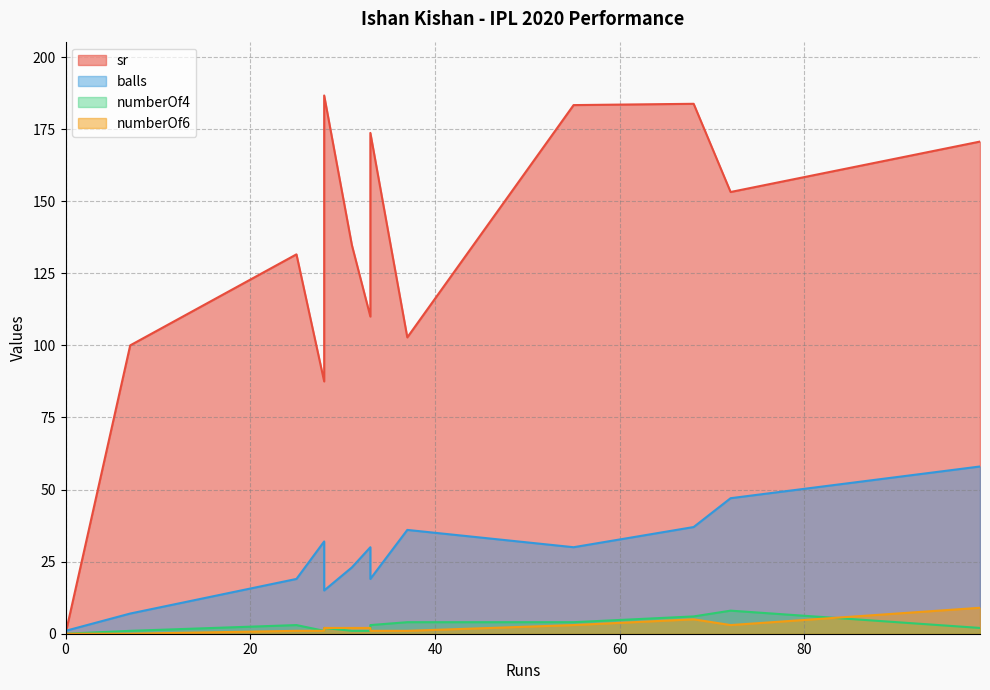

Rank the series at 72 from lowest to highest value.

numberOf6, numberOf4, balls, sr